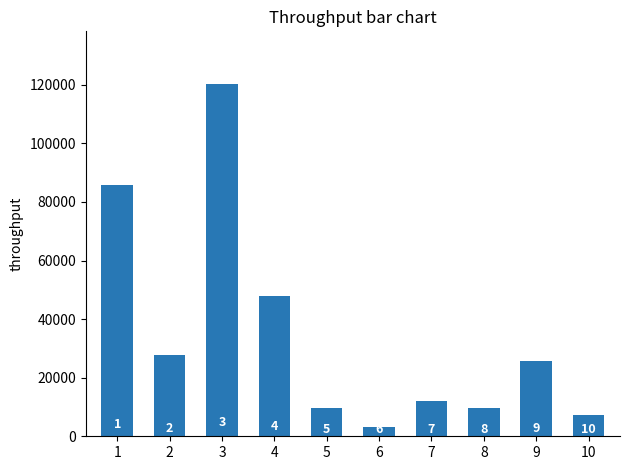

What is the ratio of the value at 7 to the value at 3?

0.1